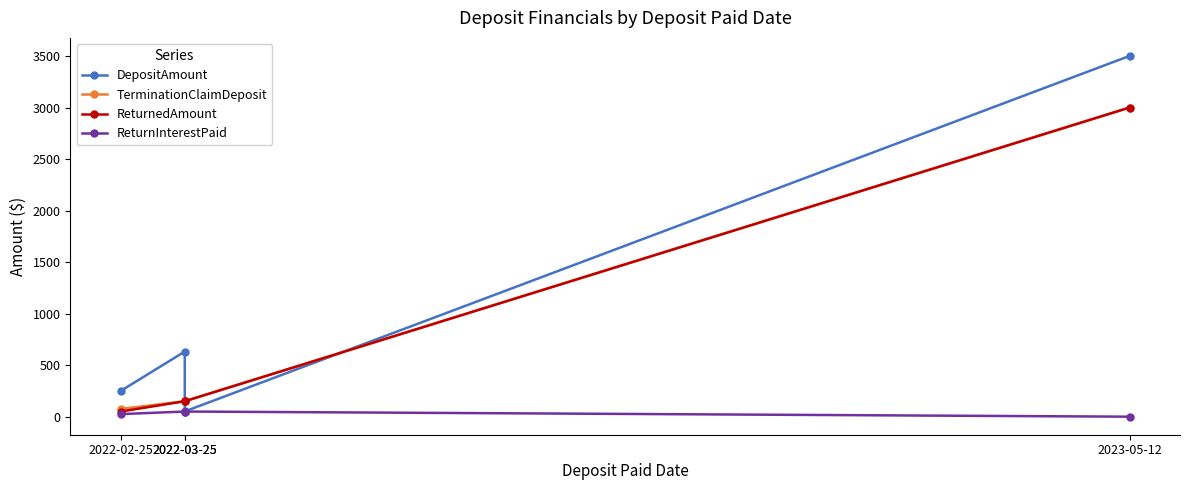

What is the total value across all series at 2022-02-25?

400.0